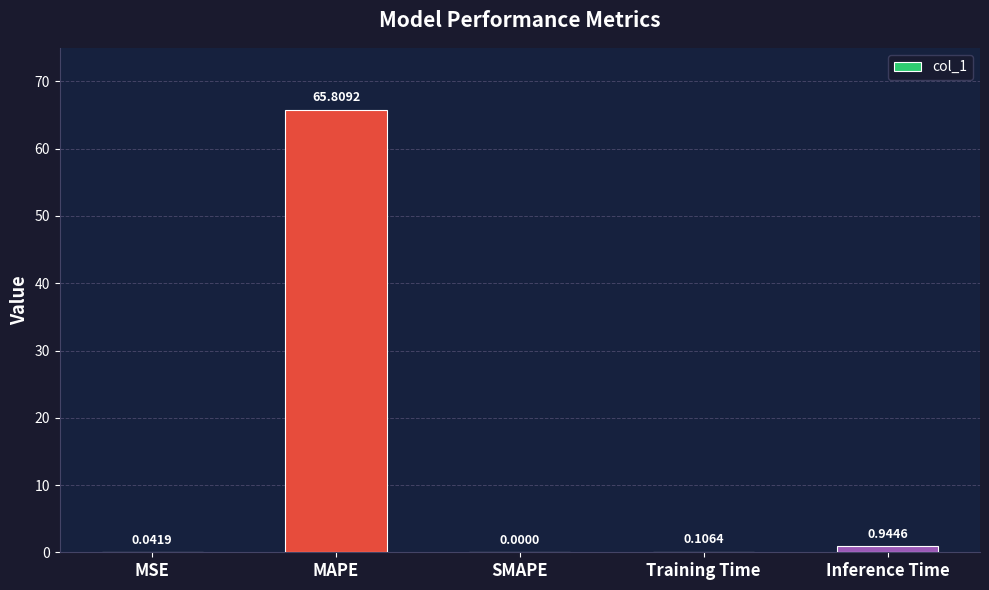

What is the maximum value shown in the chart?

65.8